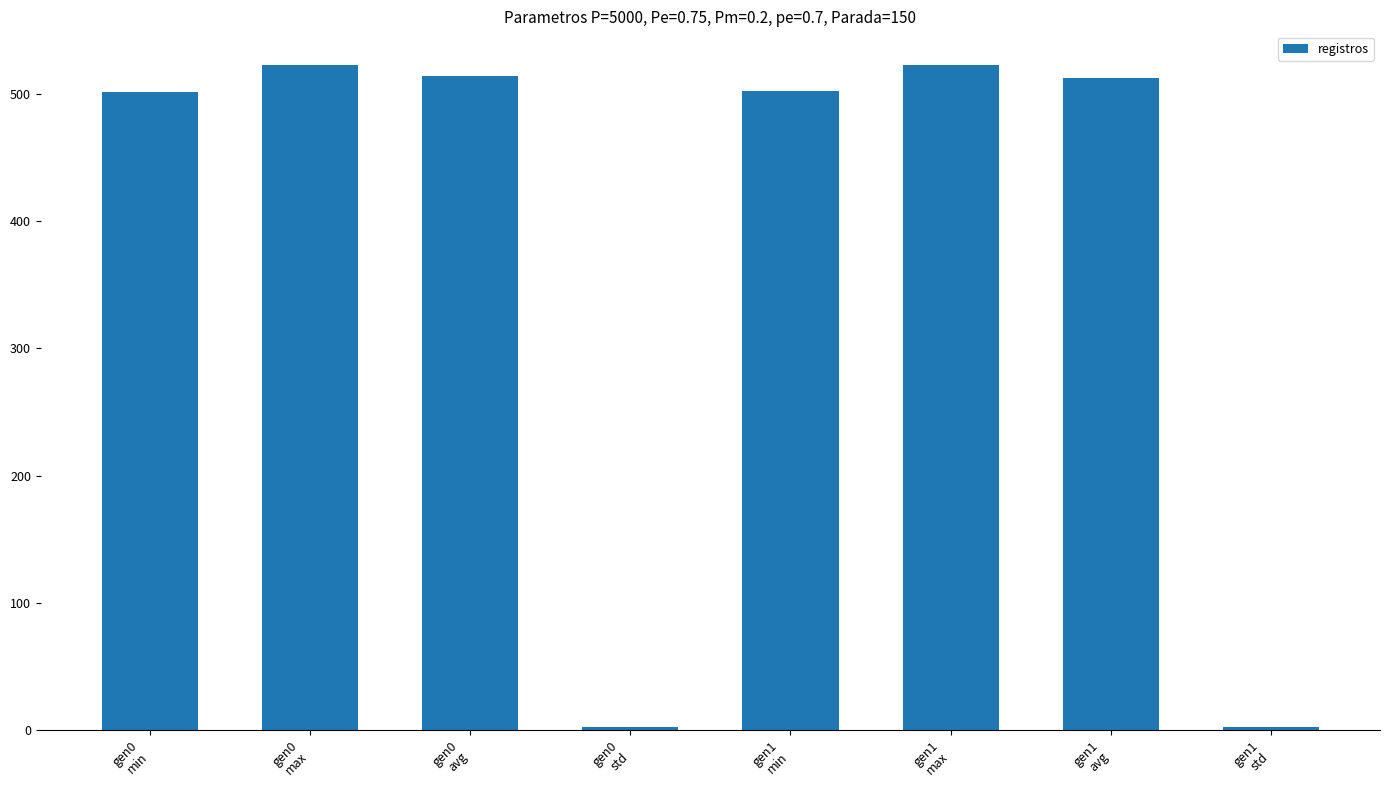

How many bars are there in total?

8